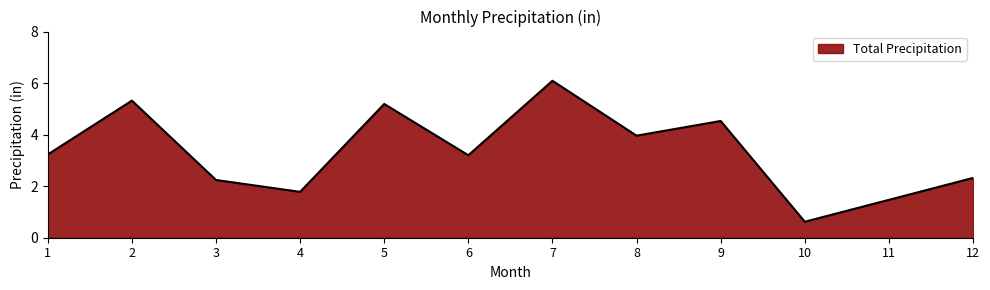

Between 9 and 11, which is larger?

9